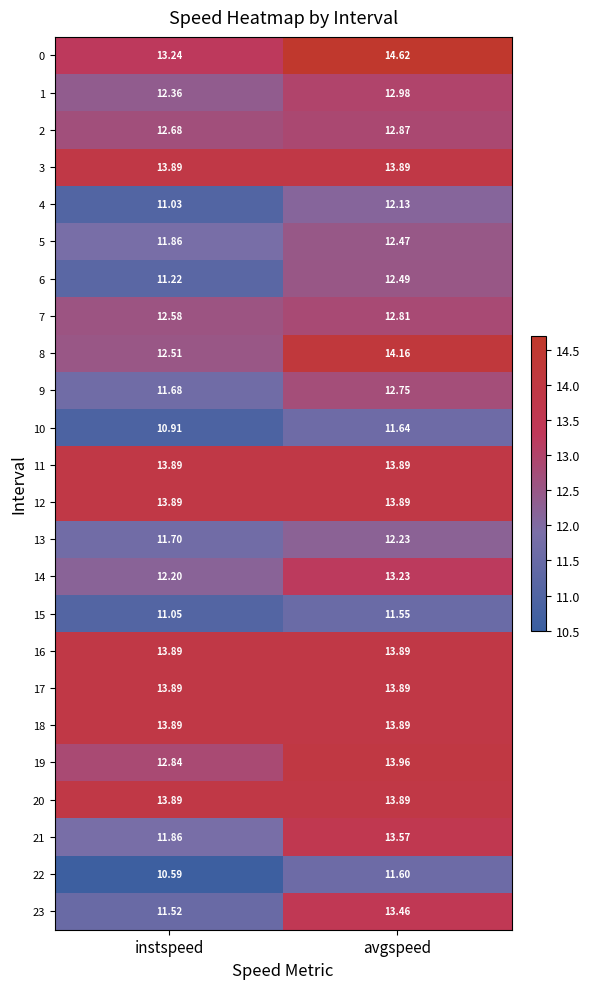

At which category is the sum across all series the highest?

avgspeed